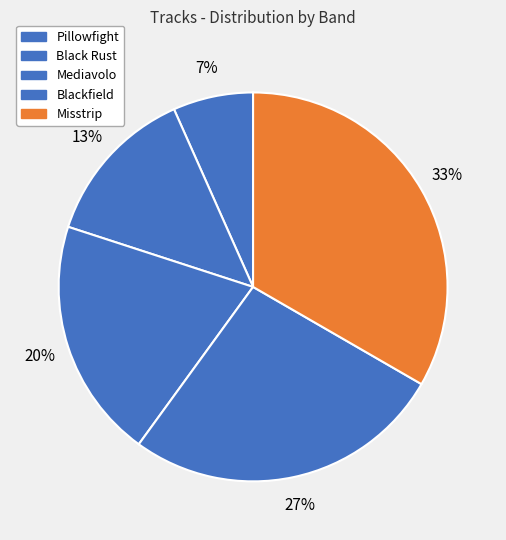

Count the number of slices in the pie.

5